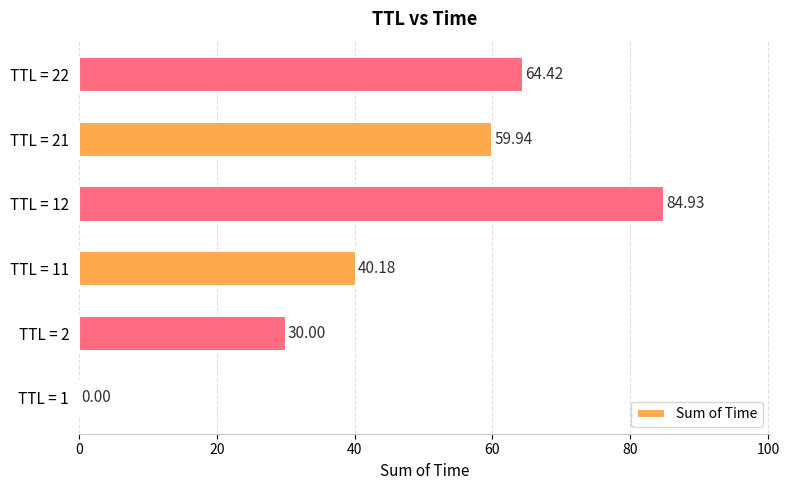

What is the change in value from TTL = 1 to TTL = 11?

+40.2